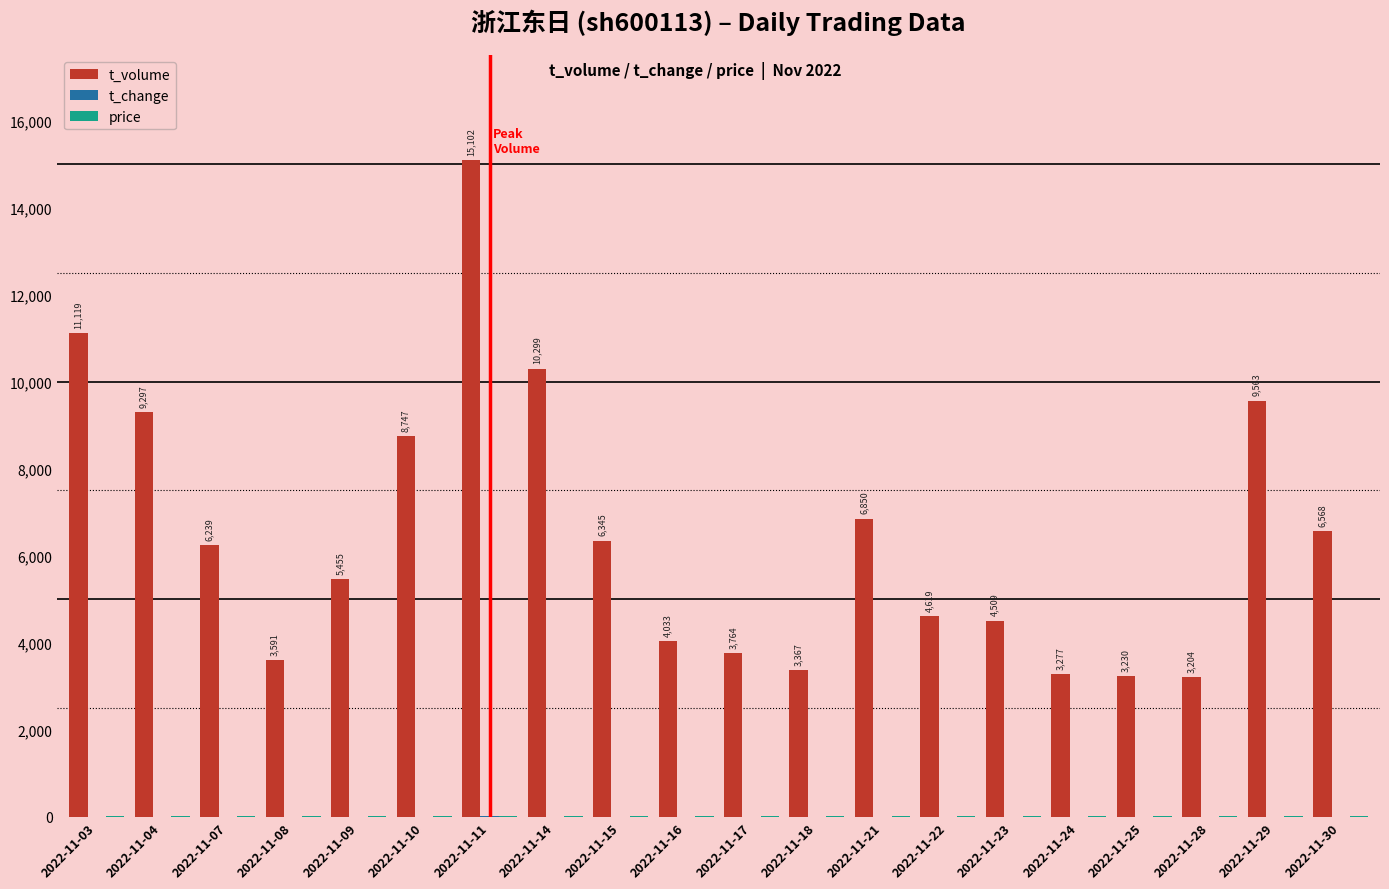

At which category does the chart reach its peak across all series?

2022-11-11